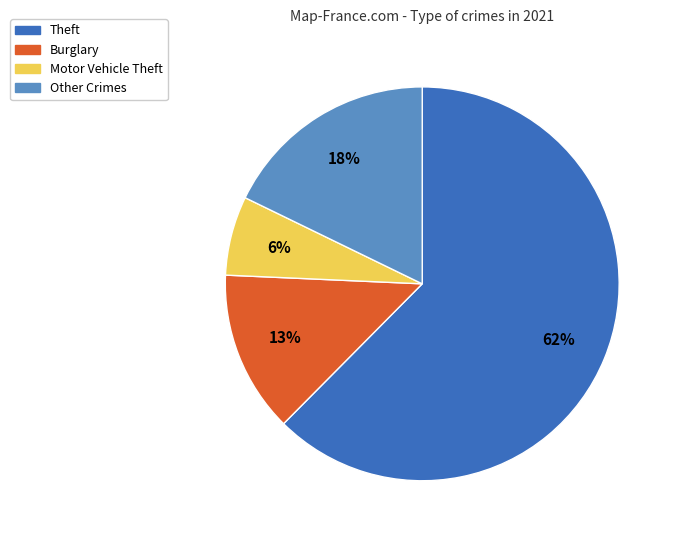

The Theft slice represents 56% of the pie. True or false?

False